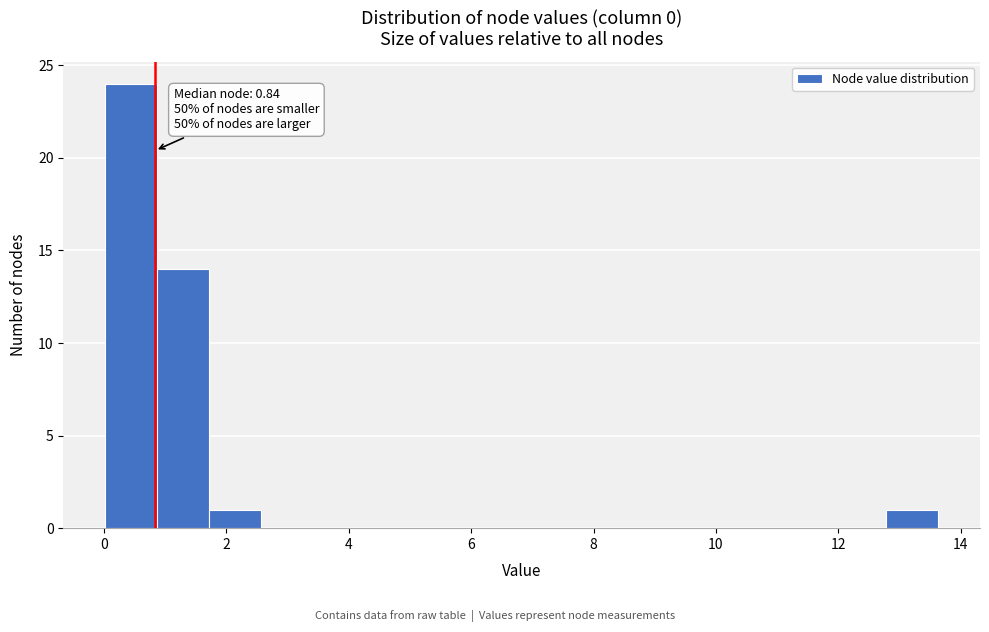

Over which range of the x-axis is the bar tallest?

0.0 to 0.8